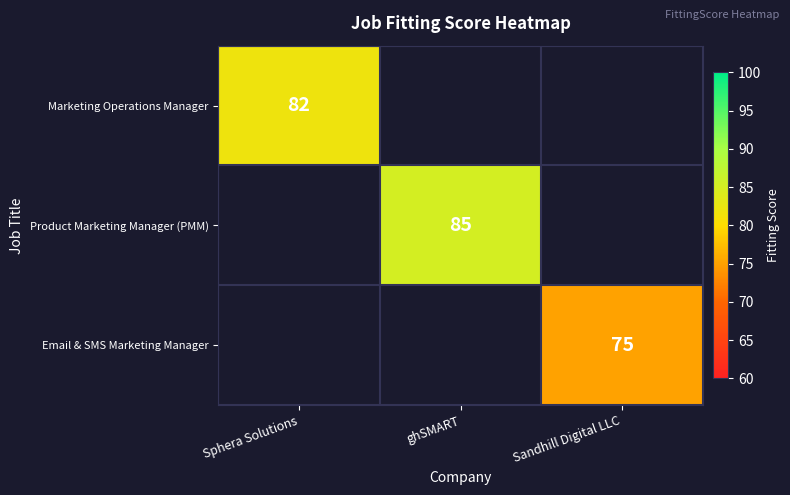

Which label corresponds to the largest value in the chart?

ghSMART